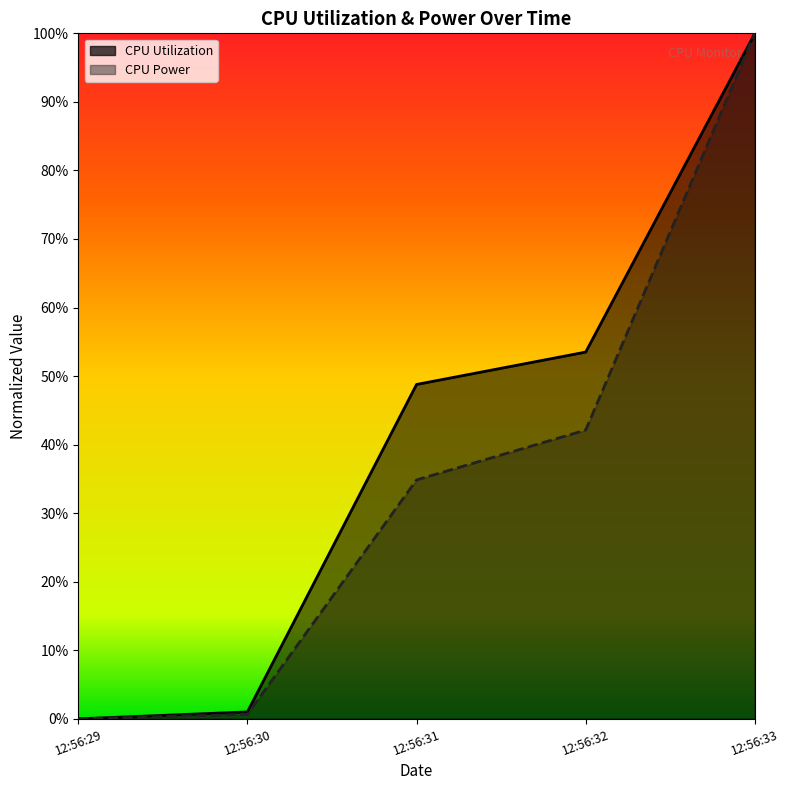

Is the value of CPU Power at 12:56:33 greater than the value of CPU Utilization at 12:56:30?

Yes